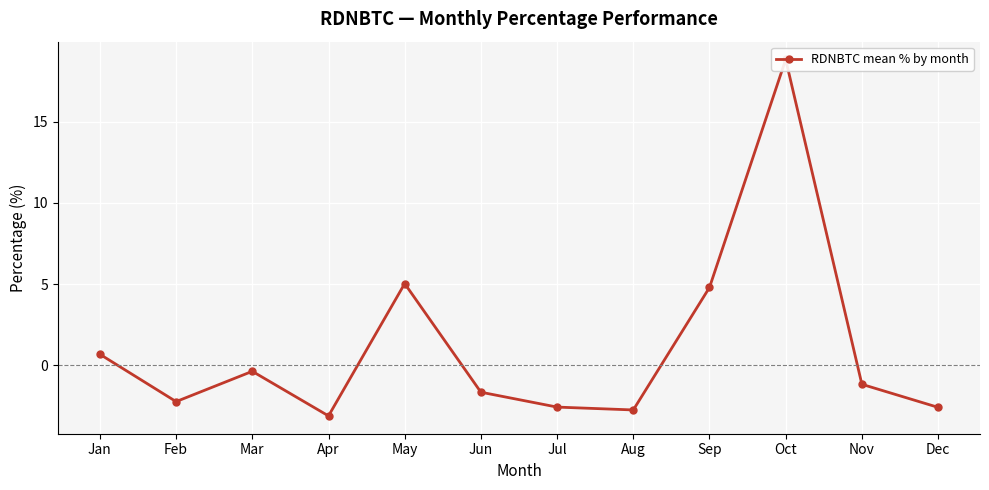

What is the maximum value shown in the chart?

18.8